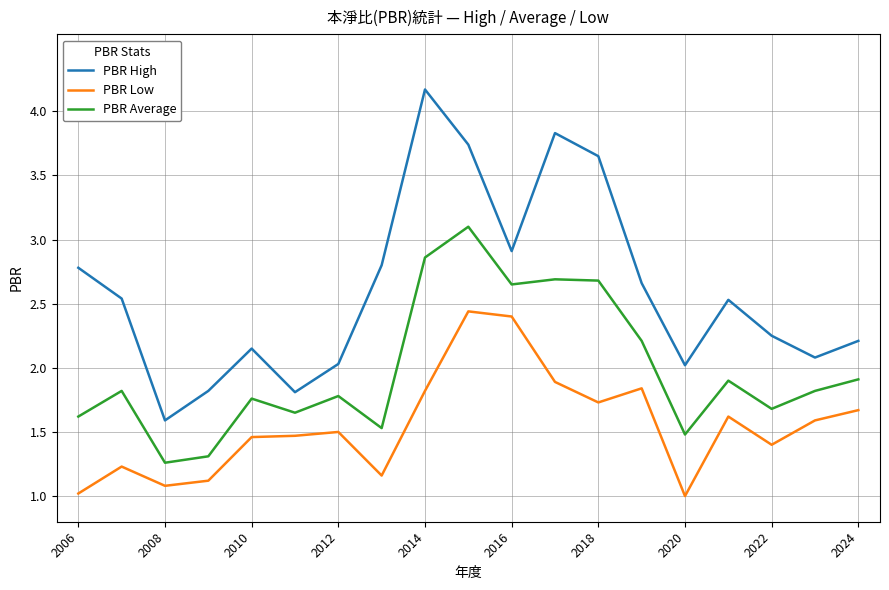

List the series in order of their overall mean, lowest first.

PBR Low, PBR Average, PBR High